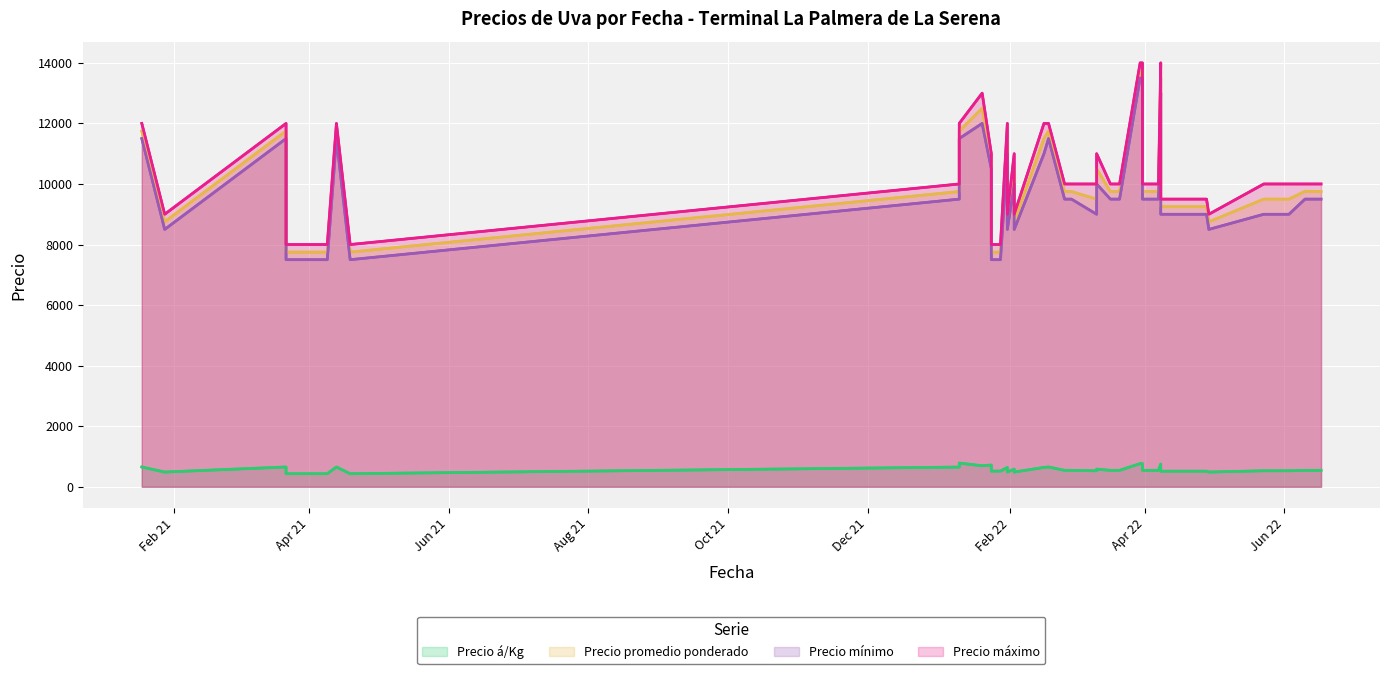

True or false: Precio máximo and Precio mínimo cross at least once.

False